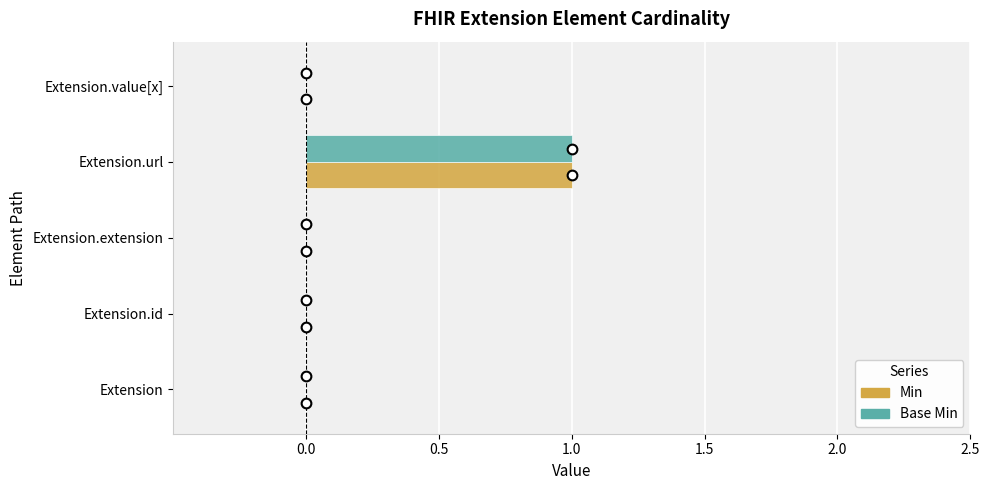

At which category is the sum across all series the highest?

Extension.url